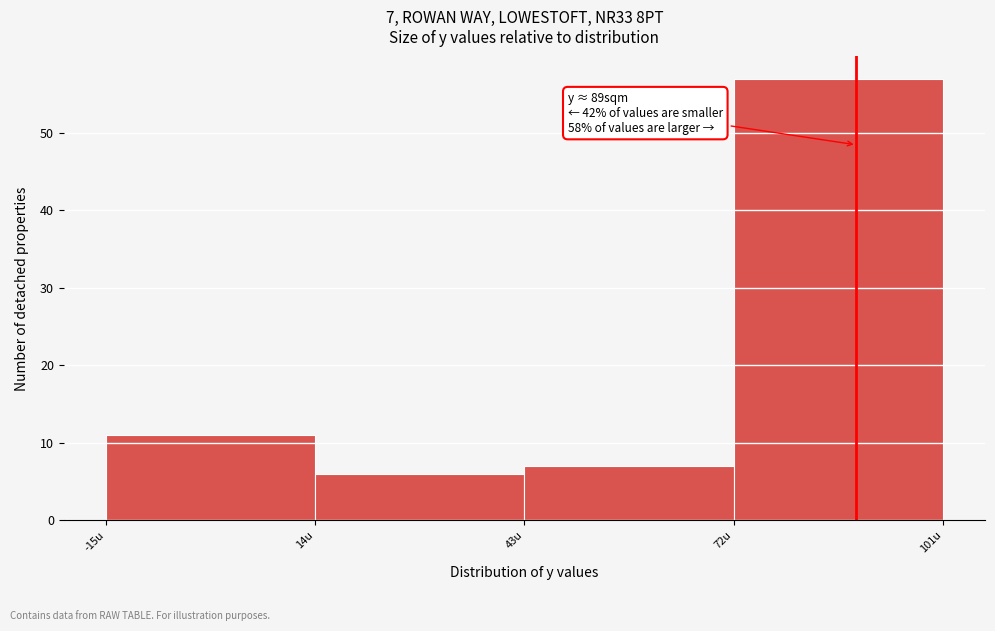

Which range on the x-axis has the tallest bar?

72 to 101